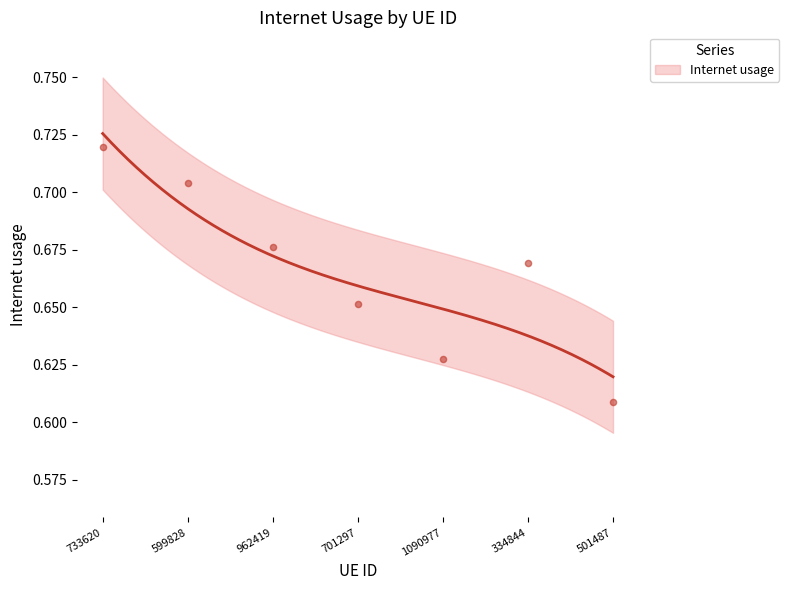

What is the change in value from 733620 to 1090977?

-0.1